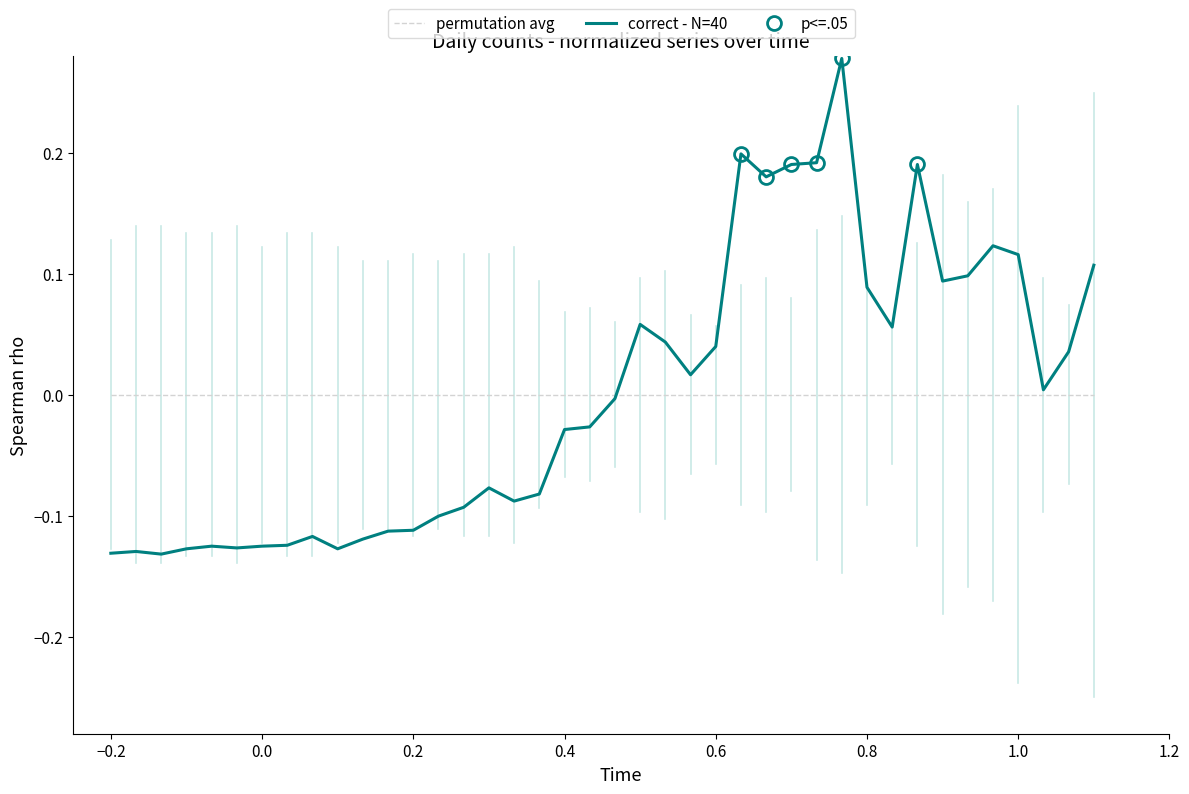

Rank the series by their maximum value, from highest to lowest.

correct - N=40, permutation avg